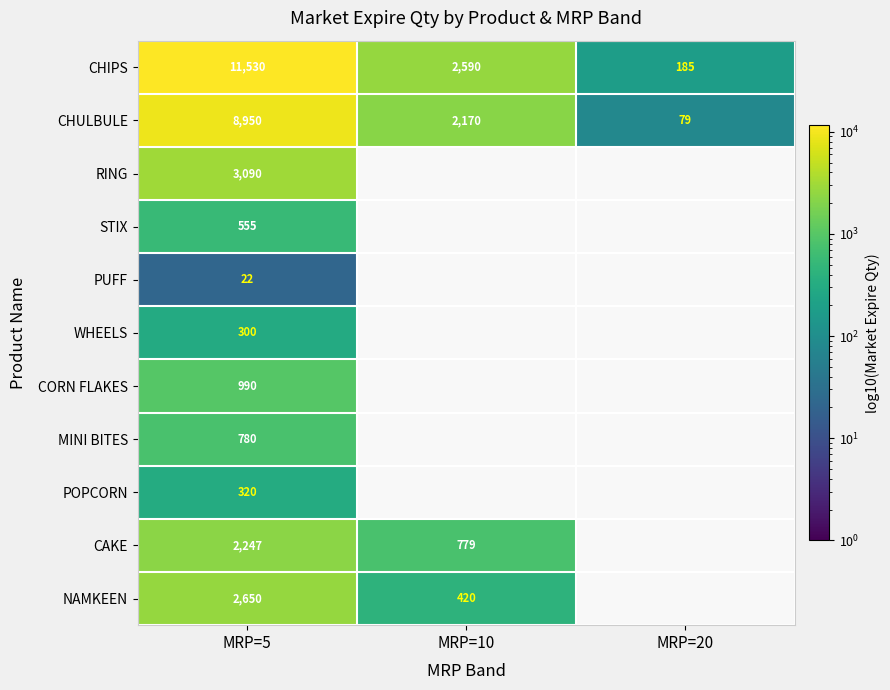

At MRP=5, list the series in order from smallest to largest.

PUFF, WHEELS, POPCORN, STIX, MINI BITES, CORN FLAKES, CAKE, NAMKEEN, RING, CHULBULE, CHIPS